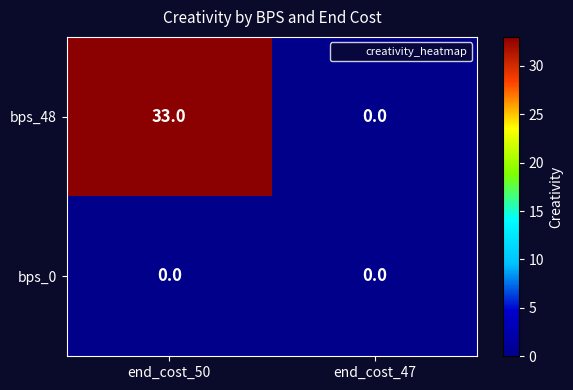

Rank the categories by bps_48 value from lowest to highest.

end_cost_47, end_cost_50